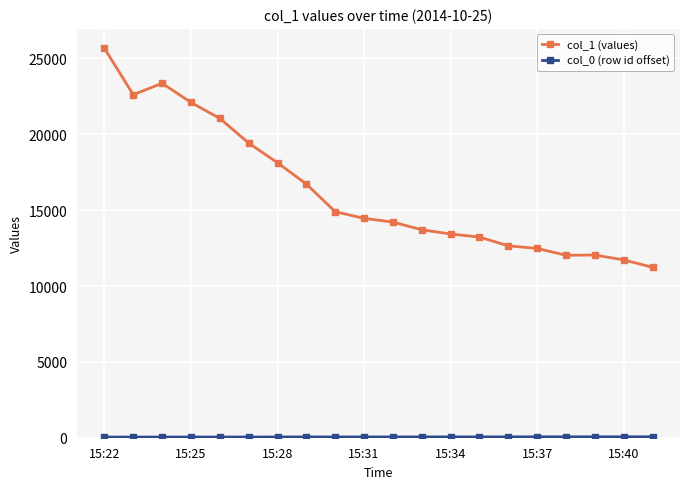

What is the greatest value displayed?

25669